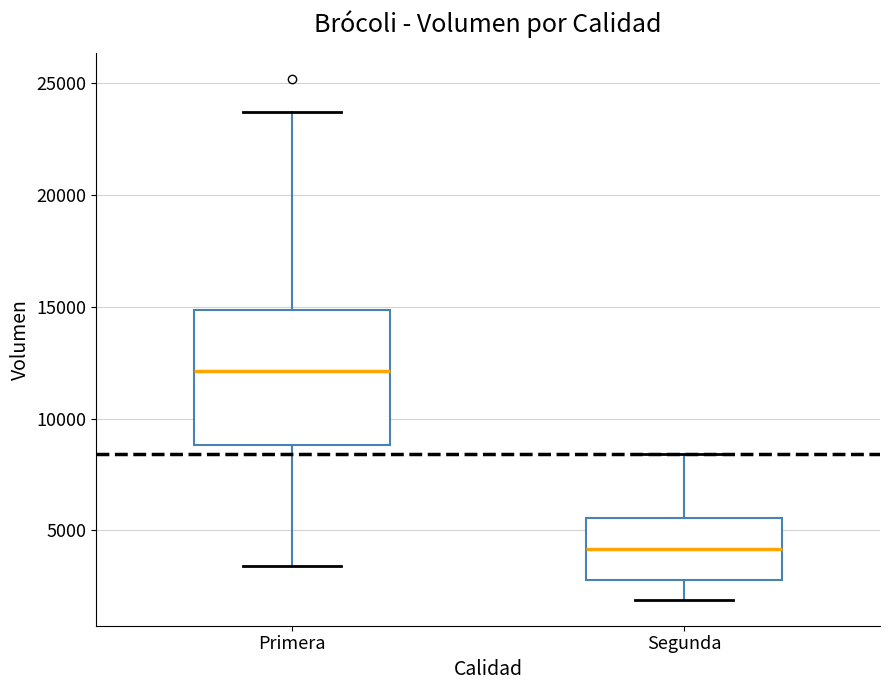

Where is the lower edge of the box for Segunda on the y-axis? The values are not printed on the chart, so give them approximately, as read against the axis.

3000